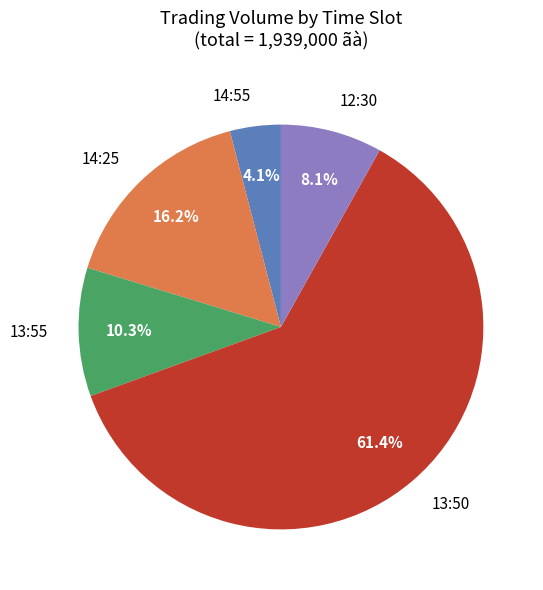

To the nearest percent, what is the difference between the largest and smallest slice percentages?

57%